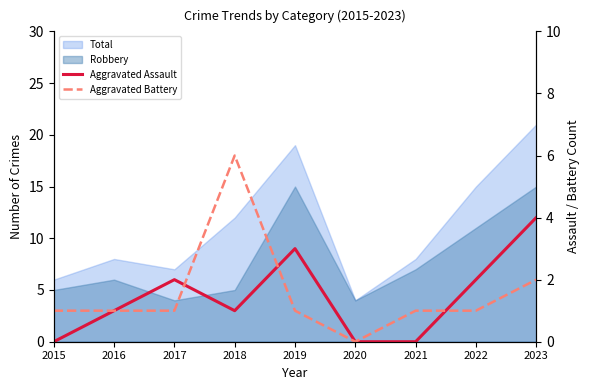

At which category does Aggravated Battery reach its first local valley?

2020